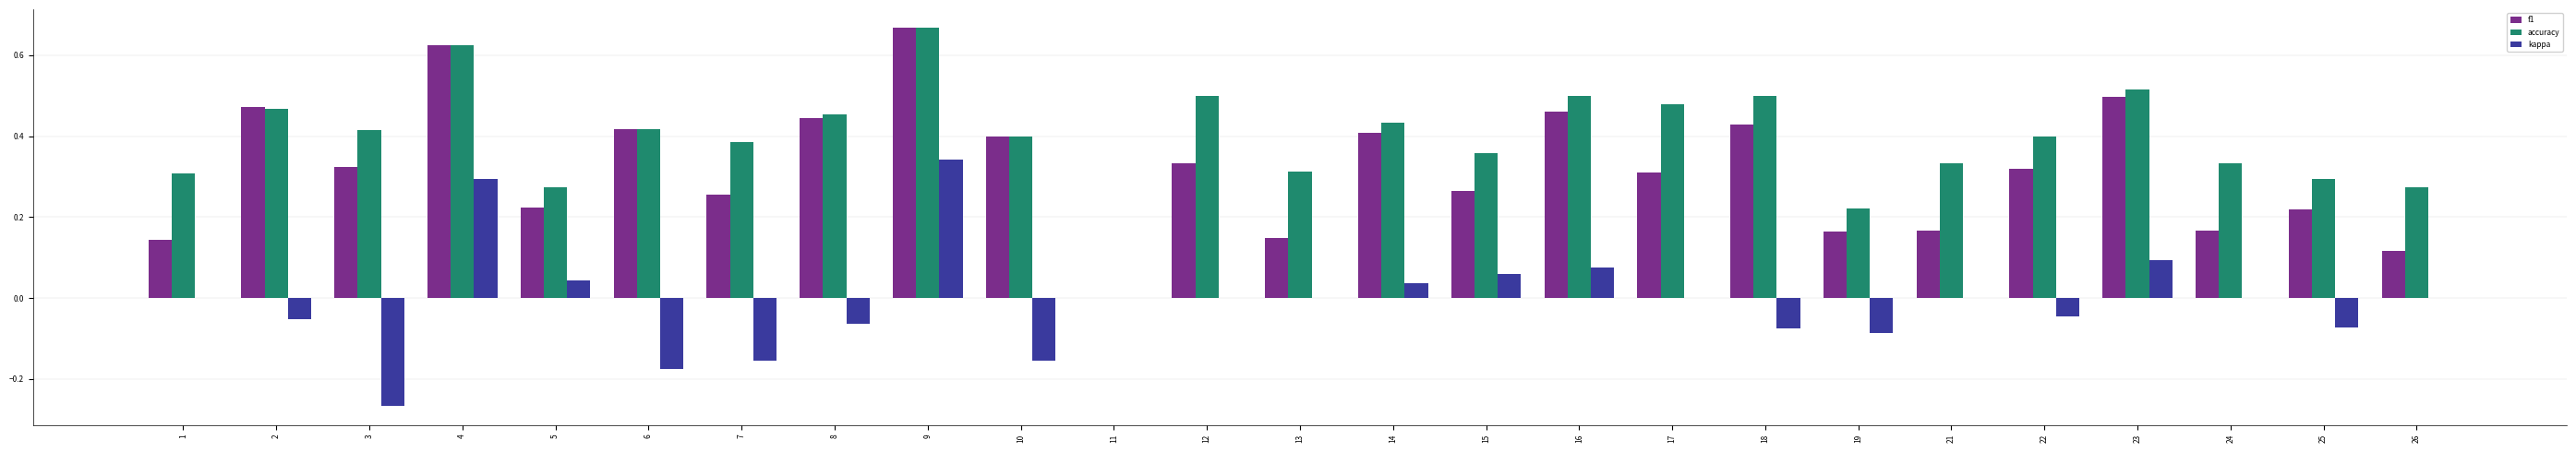

Which series has the largest total across all categories?

accuracy